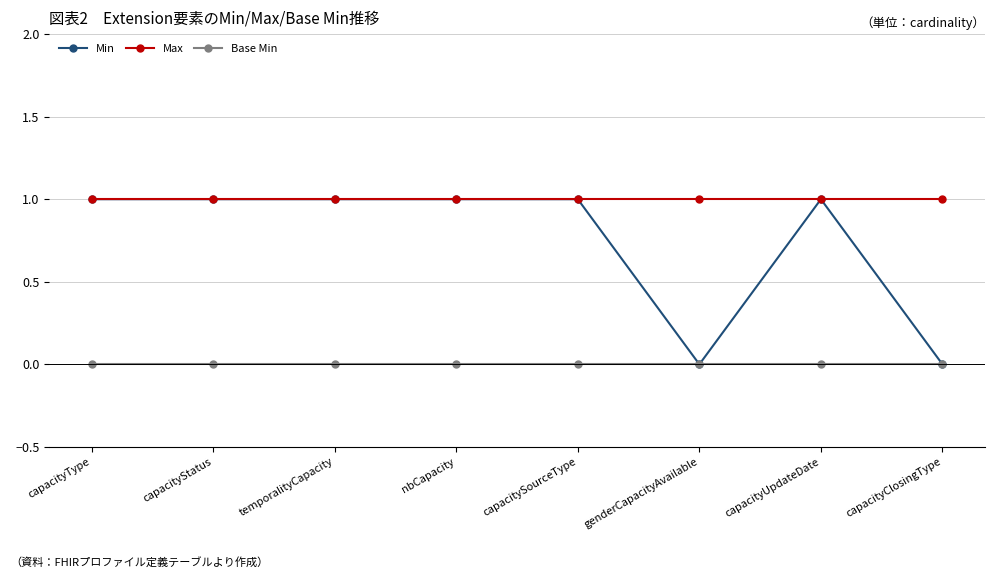

How many series are shown in this chart?

3